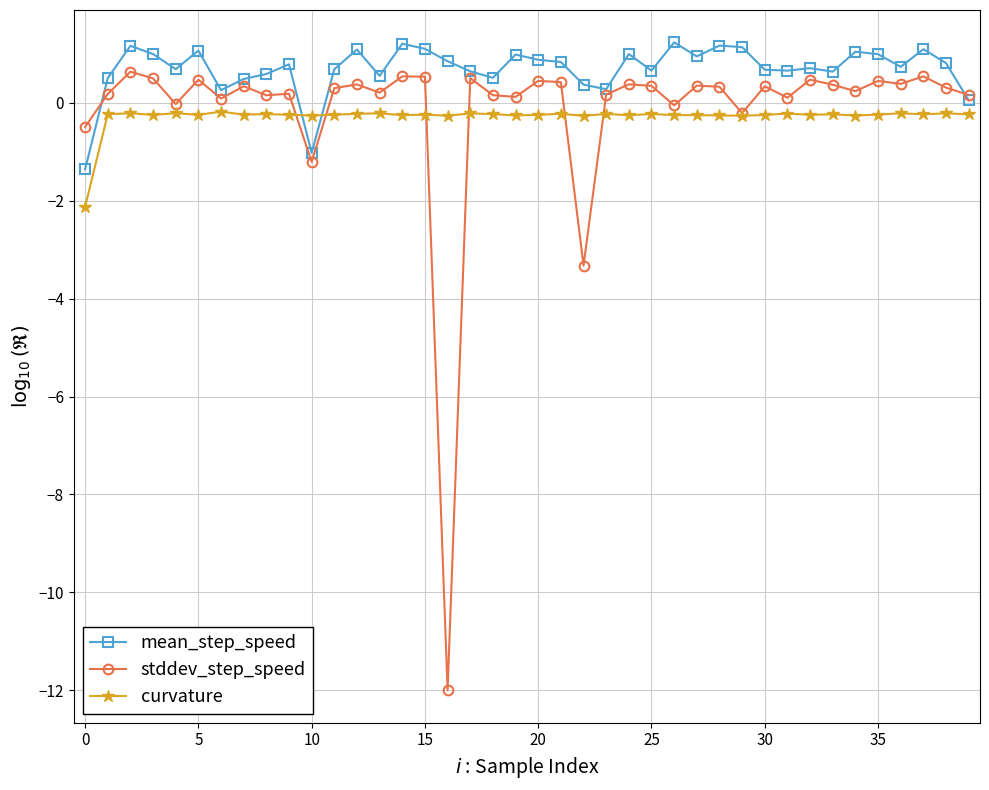

Which series has the largest range (max minus min)?

stddev_step_speed